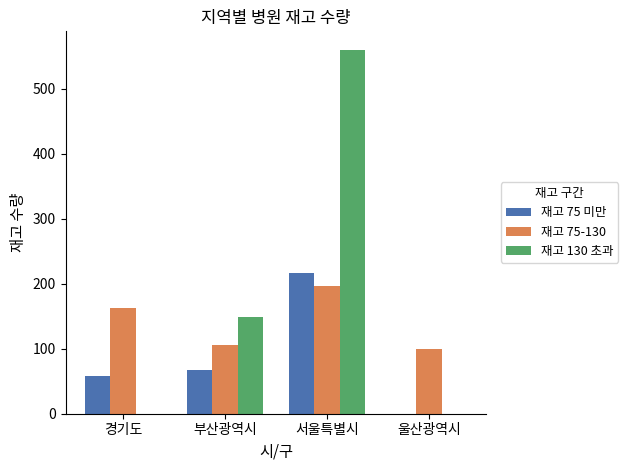

What is the sum of all 재고 75 미만 values?

342